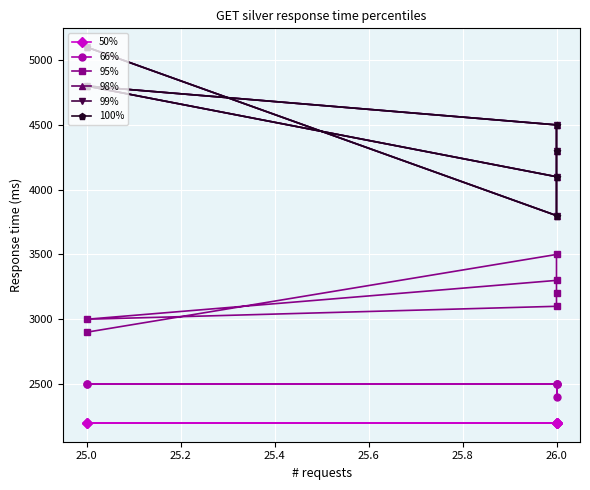

Is it true that 99% equals 4100 at 26.0?

True